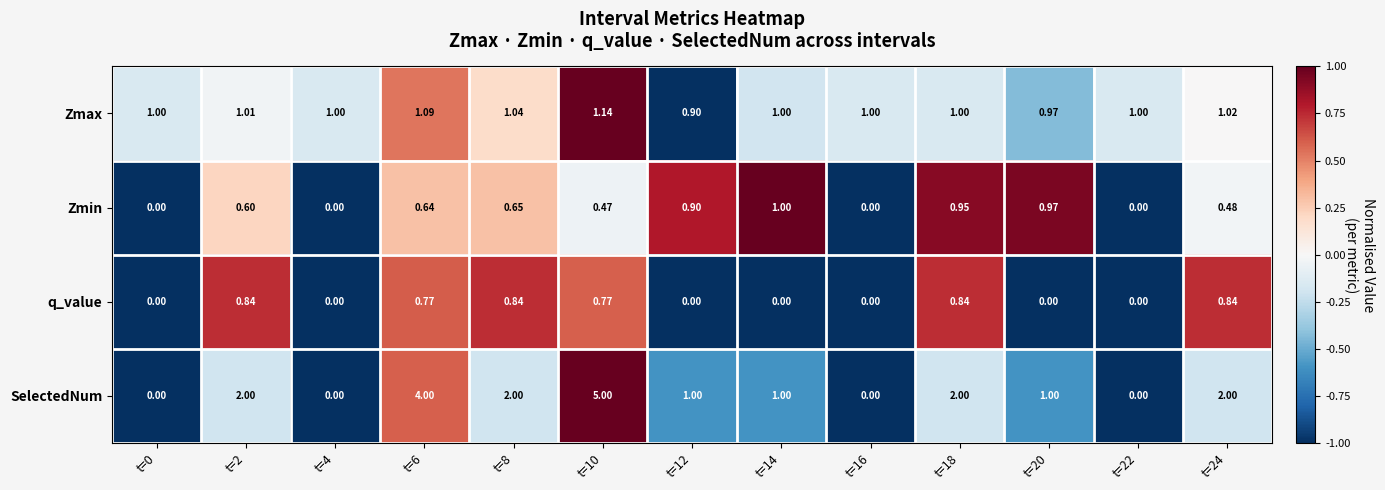

Rank the series by their maximum value, from lowest to highest.

q_value, Zmin, Zmax, SelectedNum